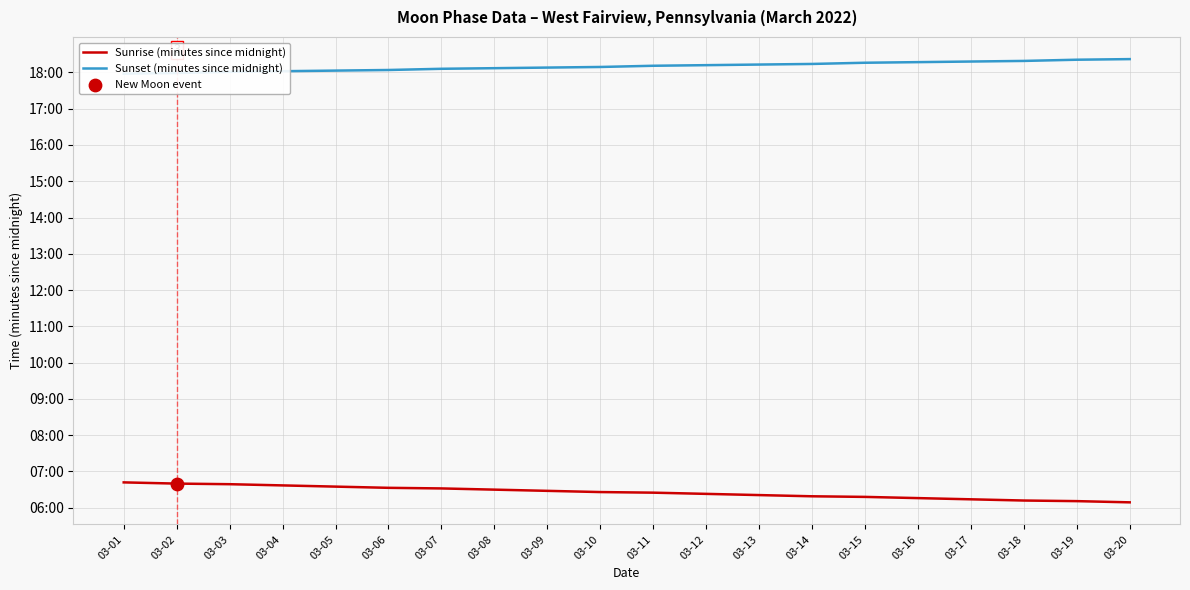

Which series contains the lowest Y value?

Sunrise (minutes since midnight)